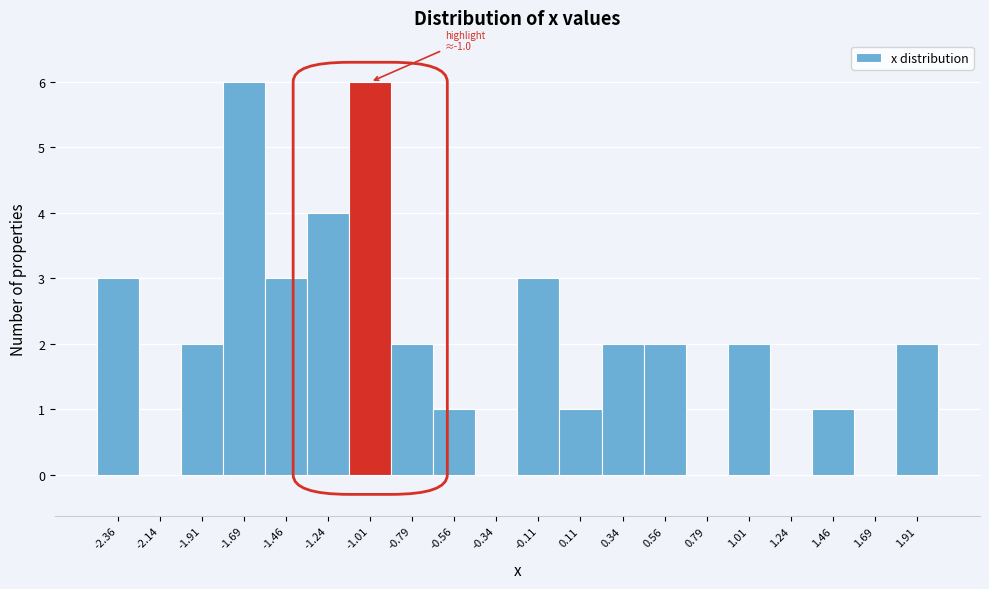

Reading left to right, what are all the values shown in this chart?

-2.36=3	-2.14=0	-1.91=2	-1.69=6	-1.46=3	-1.24=4	-1.01=6	-0.79=2	-0.56=1	-0.34=0	-0.11=3	0.11=1	0.34=2	0.56=2	0.79=0	1.01=2	1.24=0	1.46=1	1.69=0	1.91=2